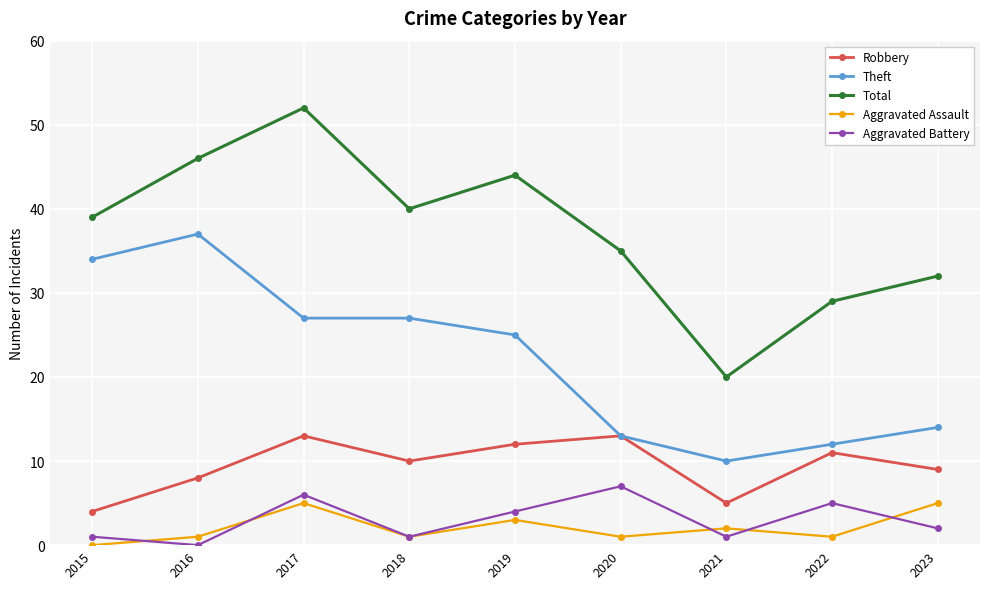

At which label is Aggravated Assault closest to 2?

2021